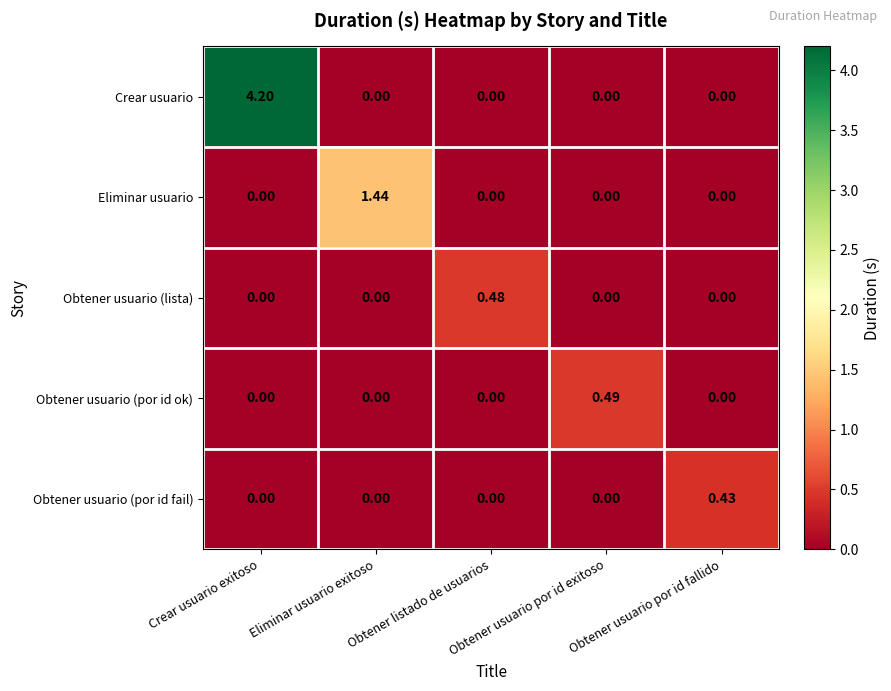

Which series has the largest total across all categories?

Crear usuario